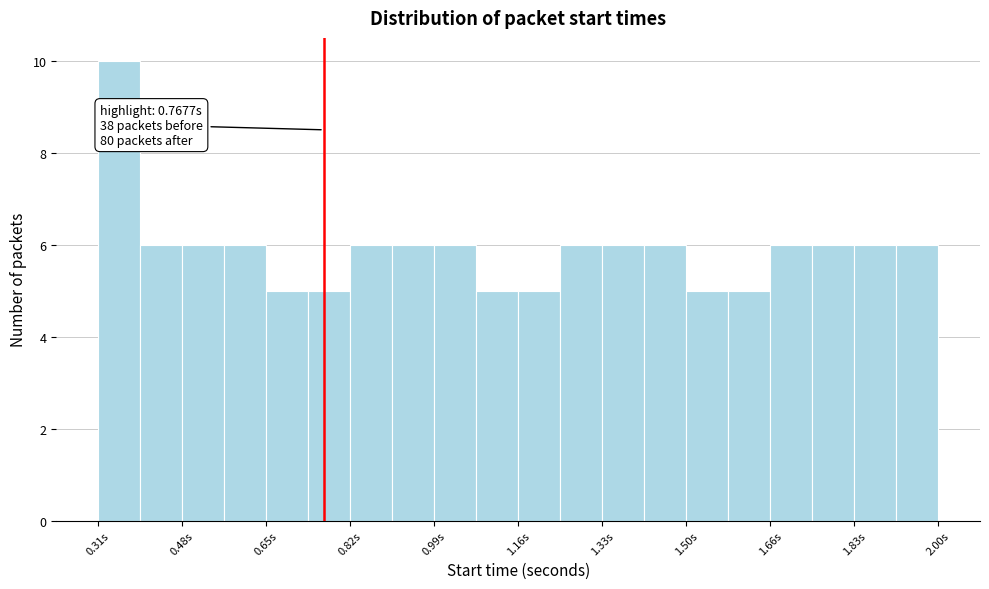

Over which range of the x-axis is the bar tallest?

0.32 to 0.40